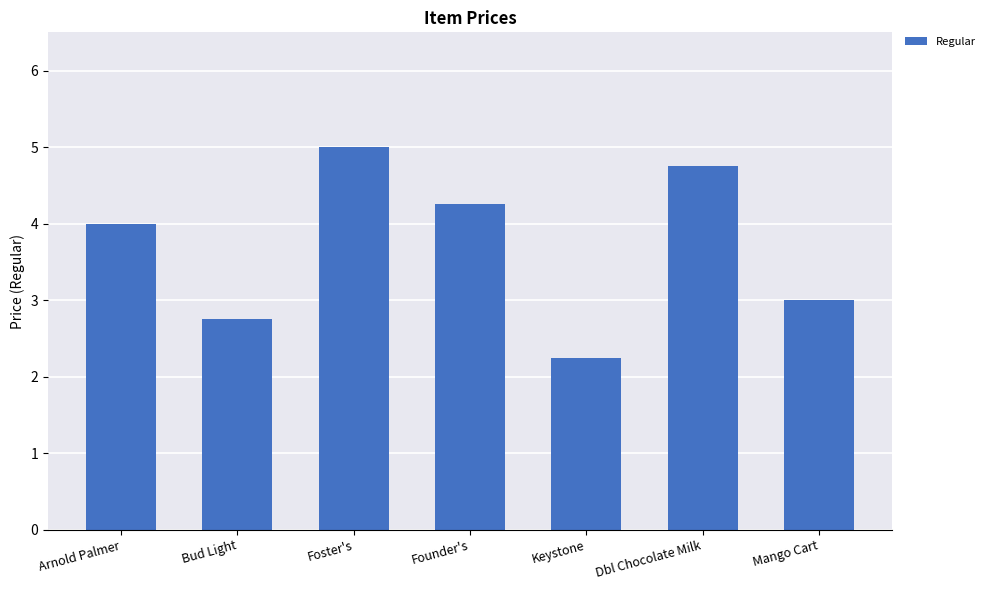

How many bars are there in total?

7